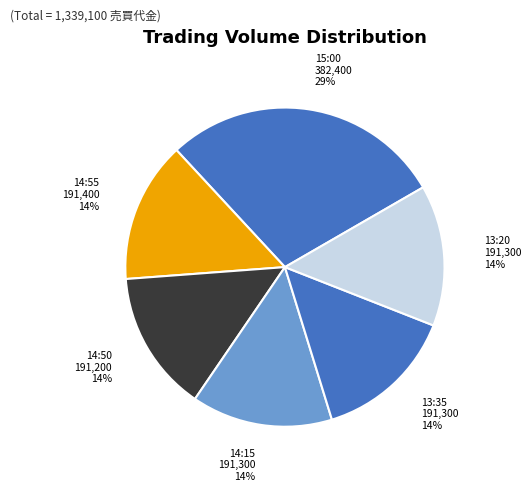

Count the number of slices in the pie.

6